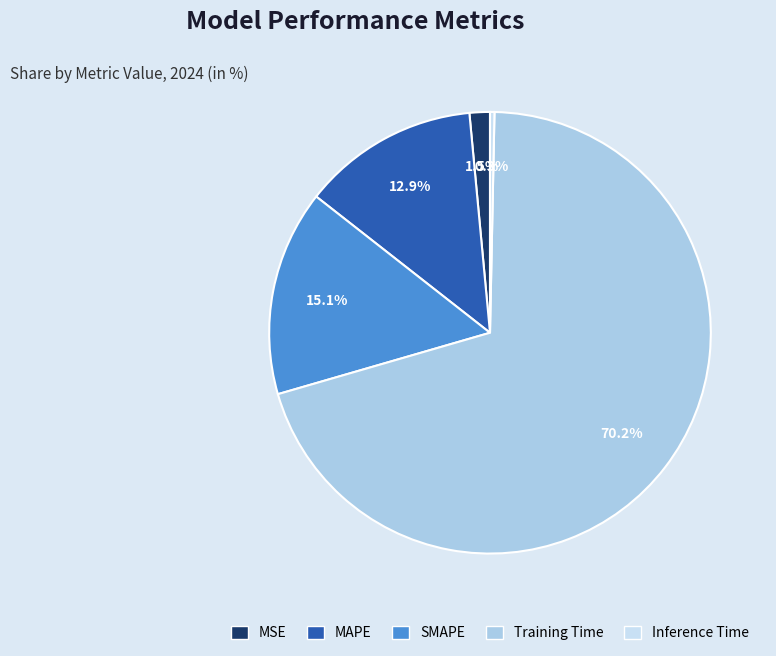

Count the number of slices in the pie.

5